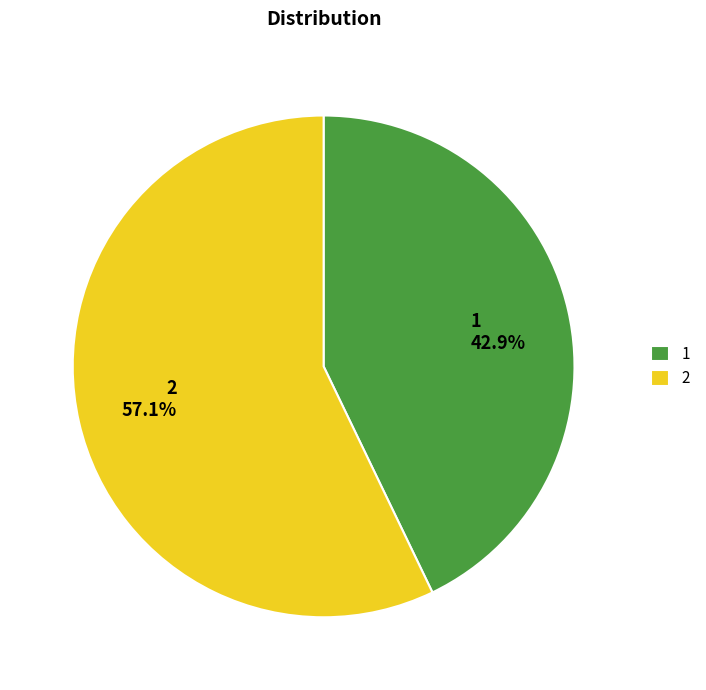

Is there a majority slice in this chart?

Yes